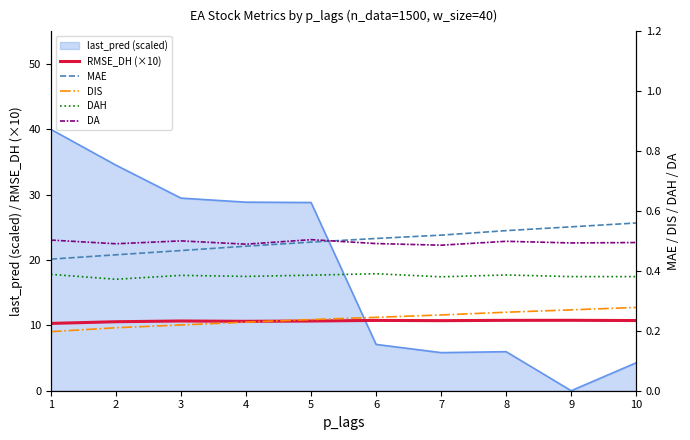

What is the average value of the DAH series?

0.4